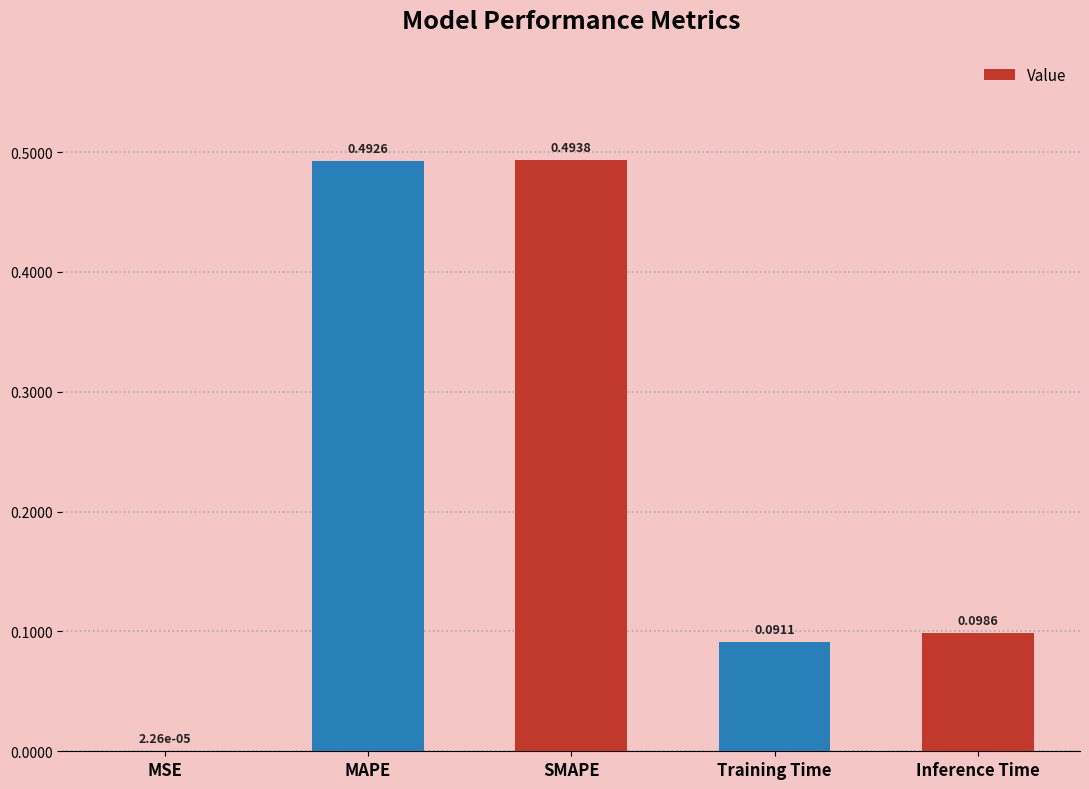

What is the sum of all values?

1.2